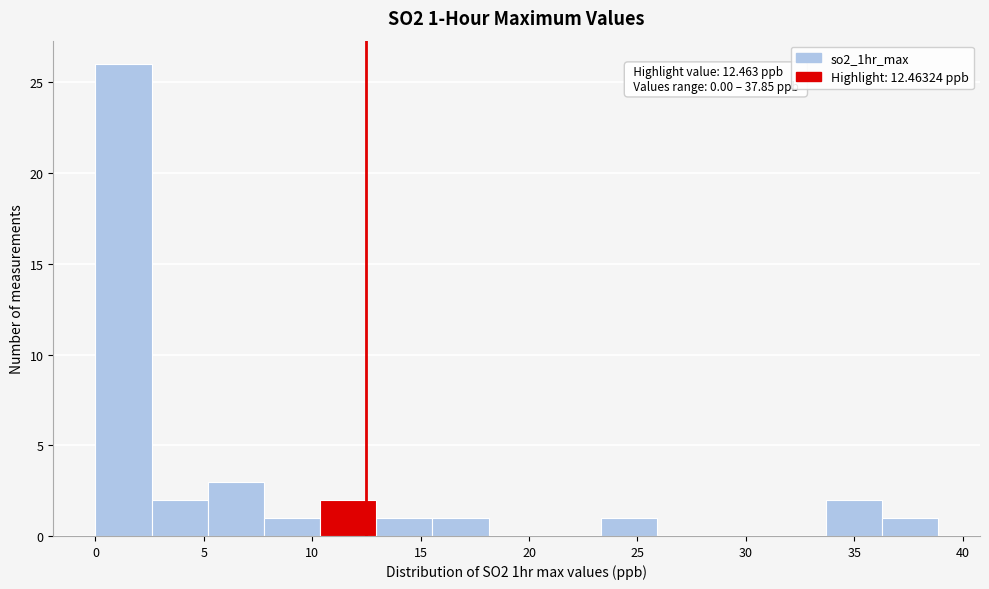

Over which range of the x-axis is the bar tallest?

0.0 to 2.5